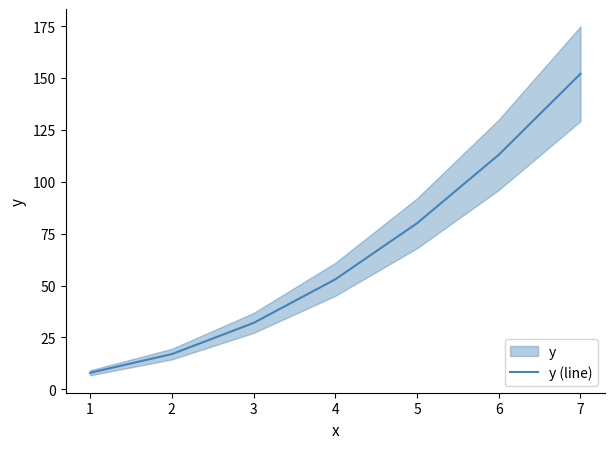

What is the change in value from 1 to 5?

+72